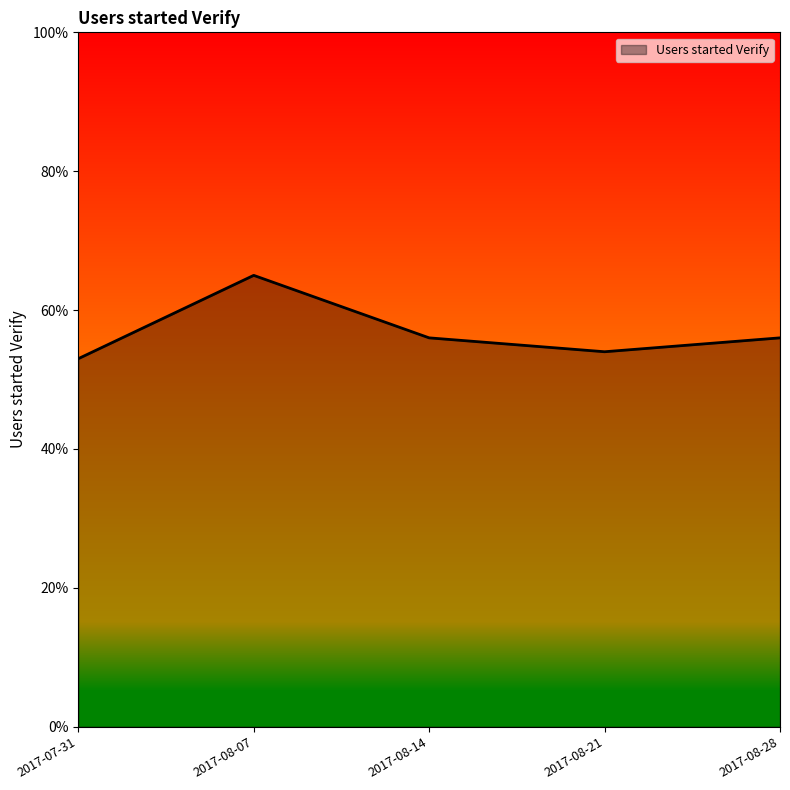

Reading left to right, what are all the values shown in this chart?

53	65	56	54	56